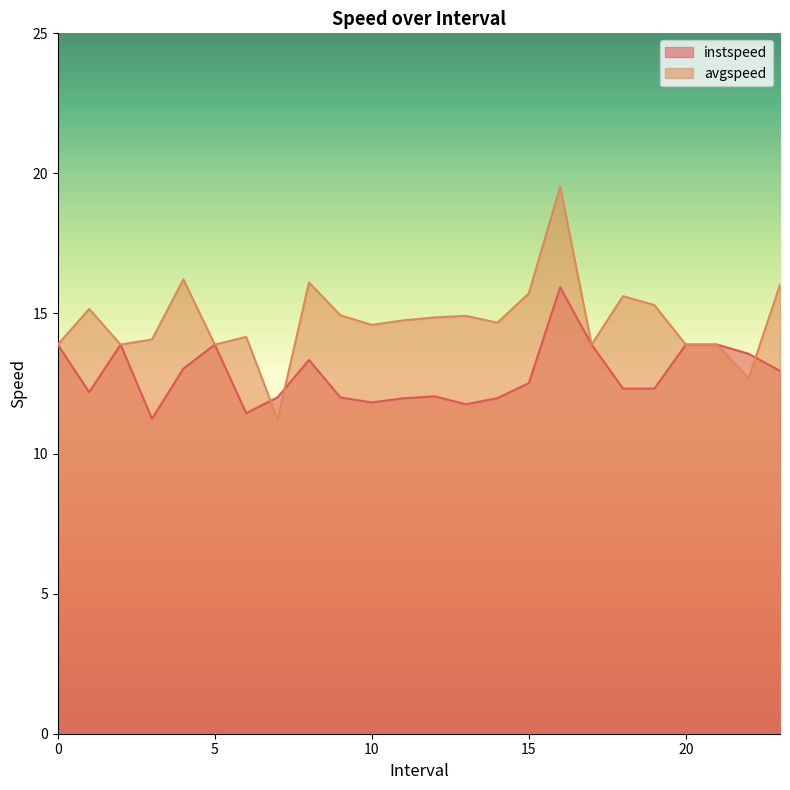

What value does the instspeed series have at 9.0?

12.0